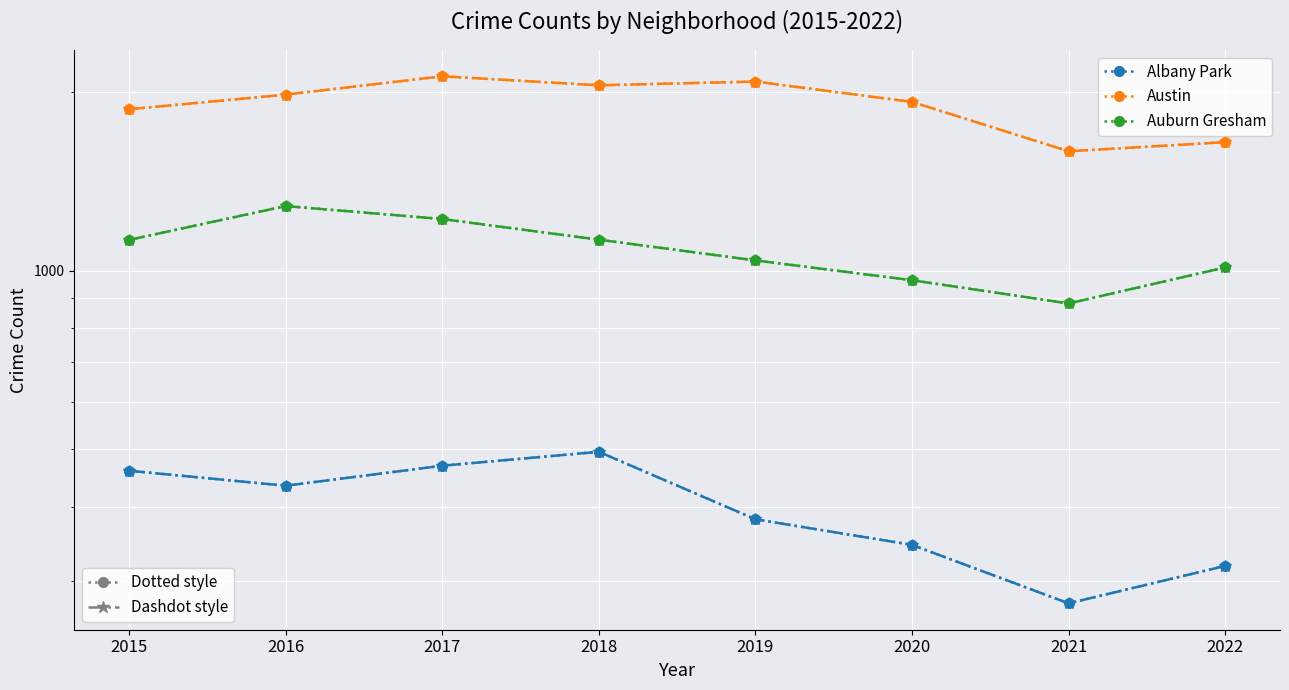

Reading left to right, transcribe all the data shown in this chart.

Albany Park (dotted): 2015=460	2016=434	2017=469	2018=495	2019=381	2020=345	2021=275	2022=318
Austin (dotted): 2015=1869	2016=1978	2017=2124	2018=2051	2019=2081	2020=1923	2021=1588	2022=1645
Auburn Gresham (dotted): 2015=1126	2016=1284	2017=1221	2018=1127	2019=1040	2020=963	2021=880	2022=1012
Albany Park (dashdot): 2015=460	2016=434	2017=469	2018=495	2019=381	2020=345	2021=275	2022=318
Austin (dashdot): 2015=1869	2016=1978	2017=2124	2018=2051	2019=2081	2020=1923	2021=1588	2022=1645
Auburn Gresham (dashdot): 2015=1126	2016=1284	2017=1221	2018=1127	2019=1040	2020=963	2021=880	2022=1012